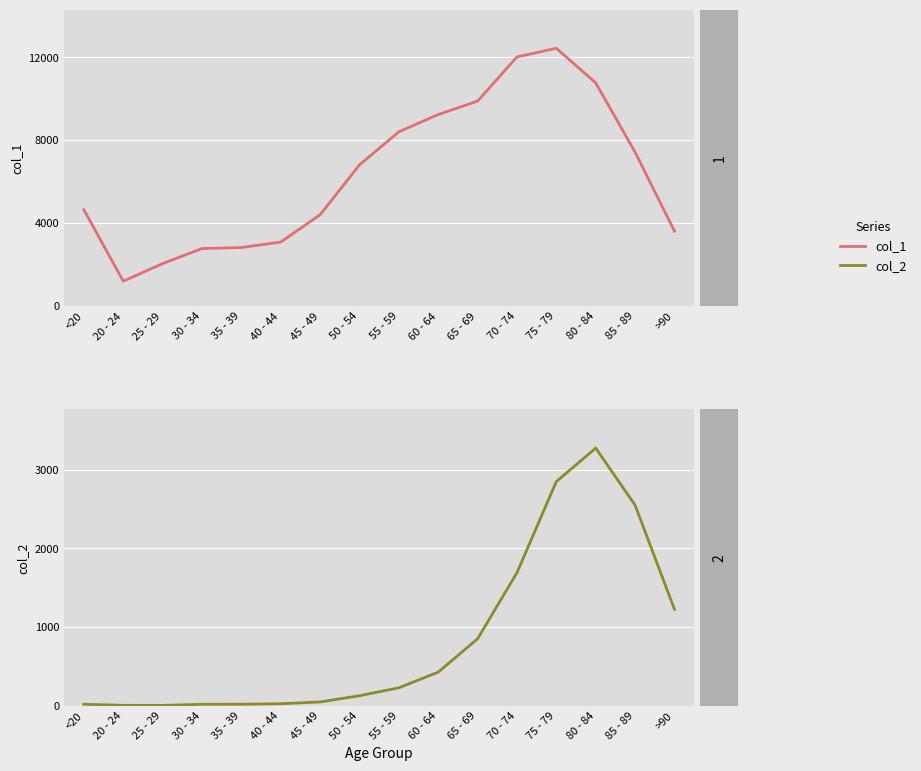

How many categories are shown in the chart?

16